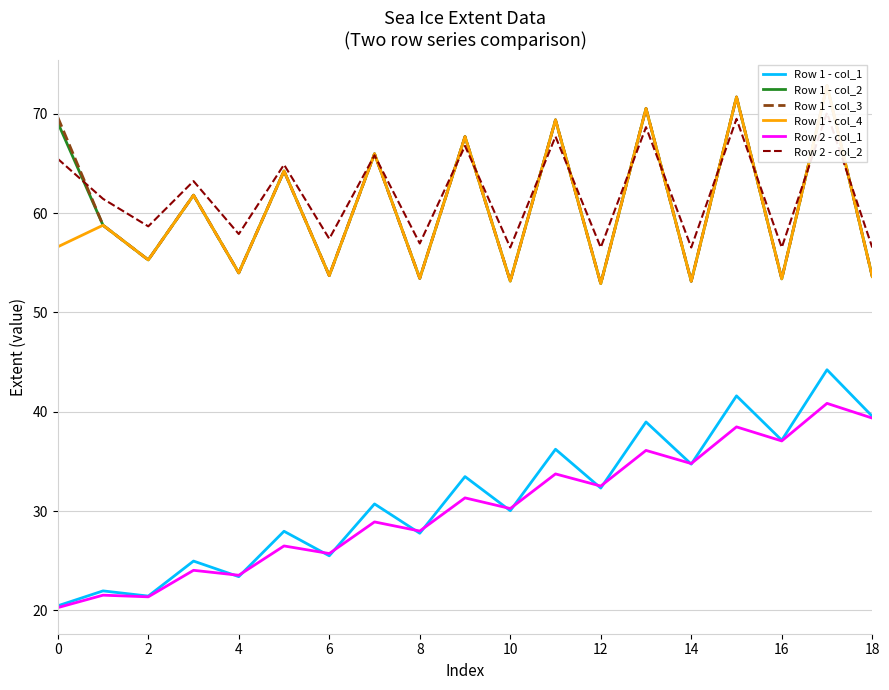

What is the difference between the Row 1 - col_4 values at 17 and 11?

3.5